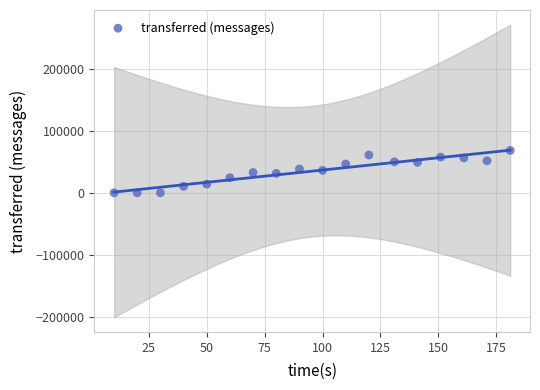

What is the range of X values (max minus min)?

171